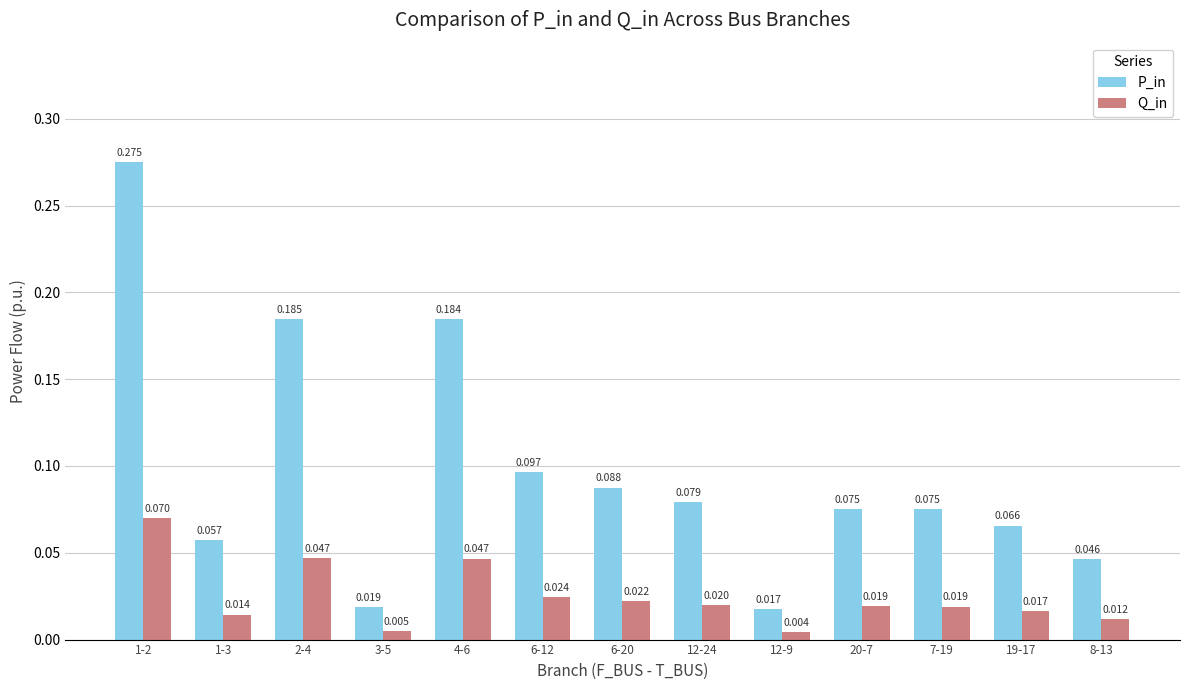

Which series has the largest range (max minus min)?

P_in